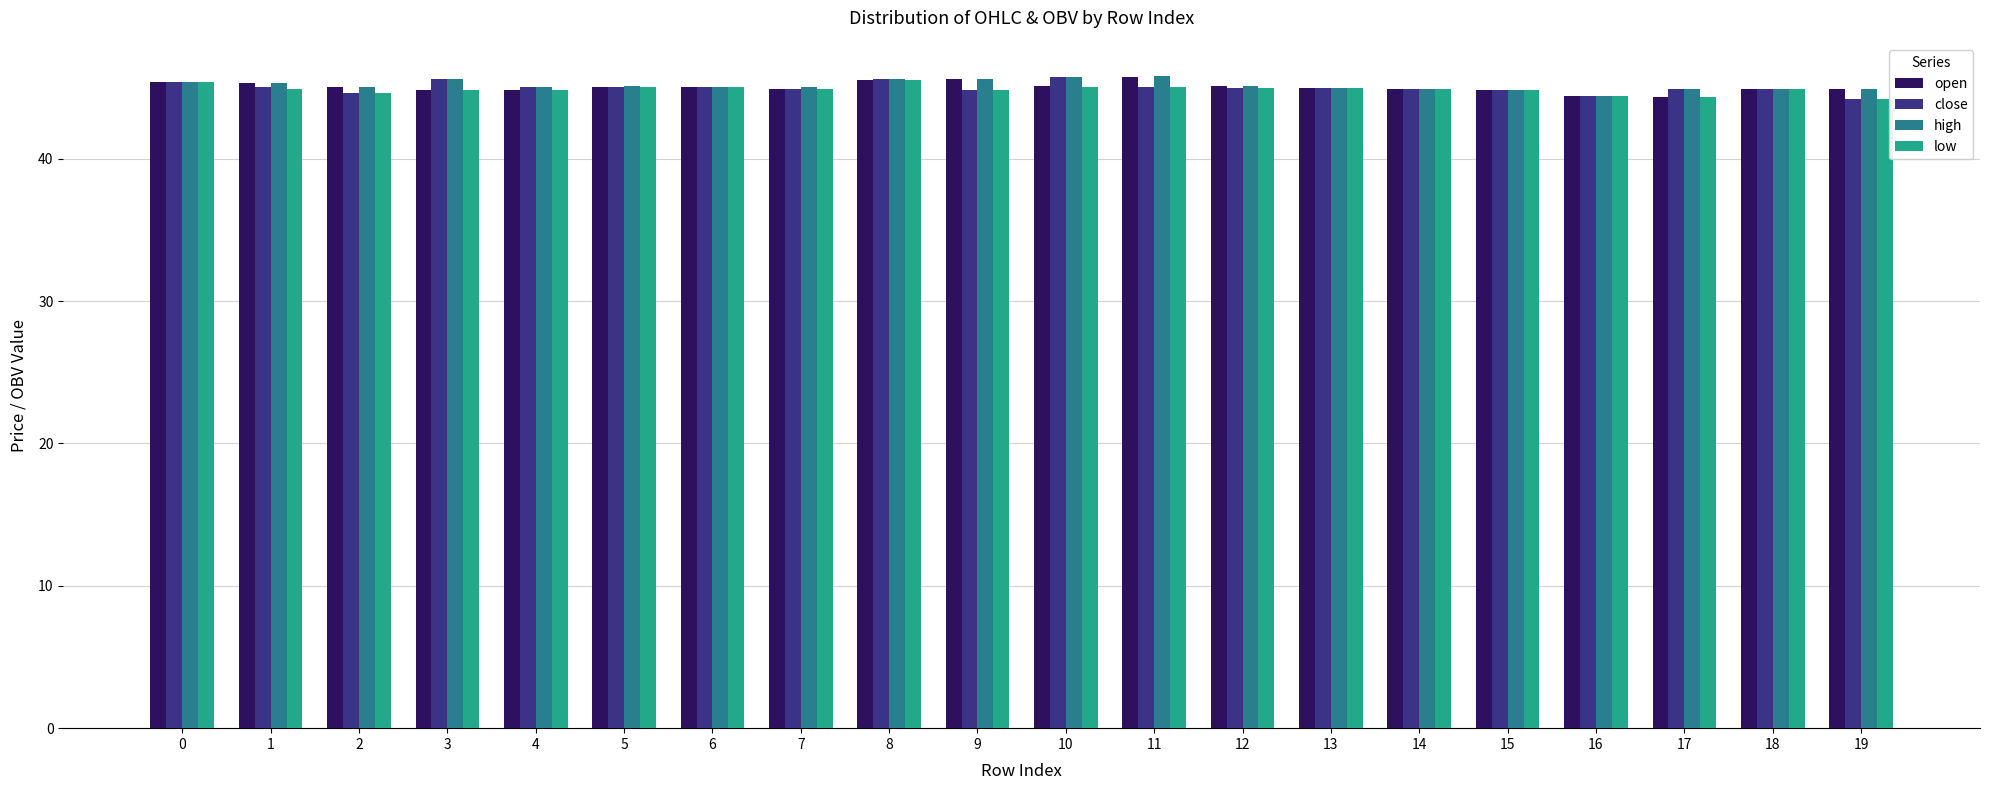

What is the difference between the high values at 0 and 19?

0.5